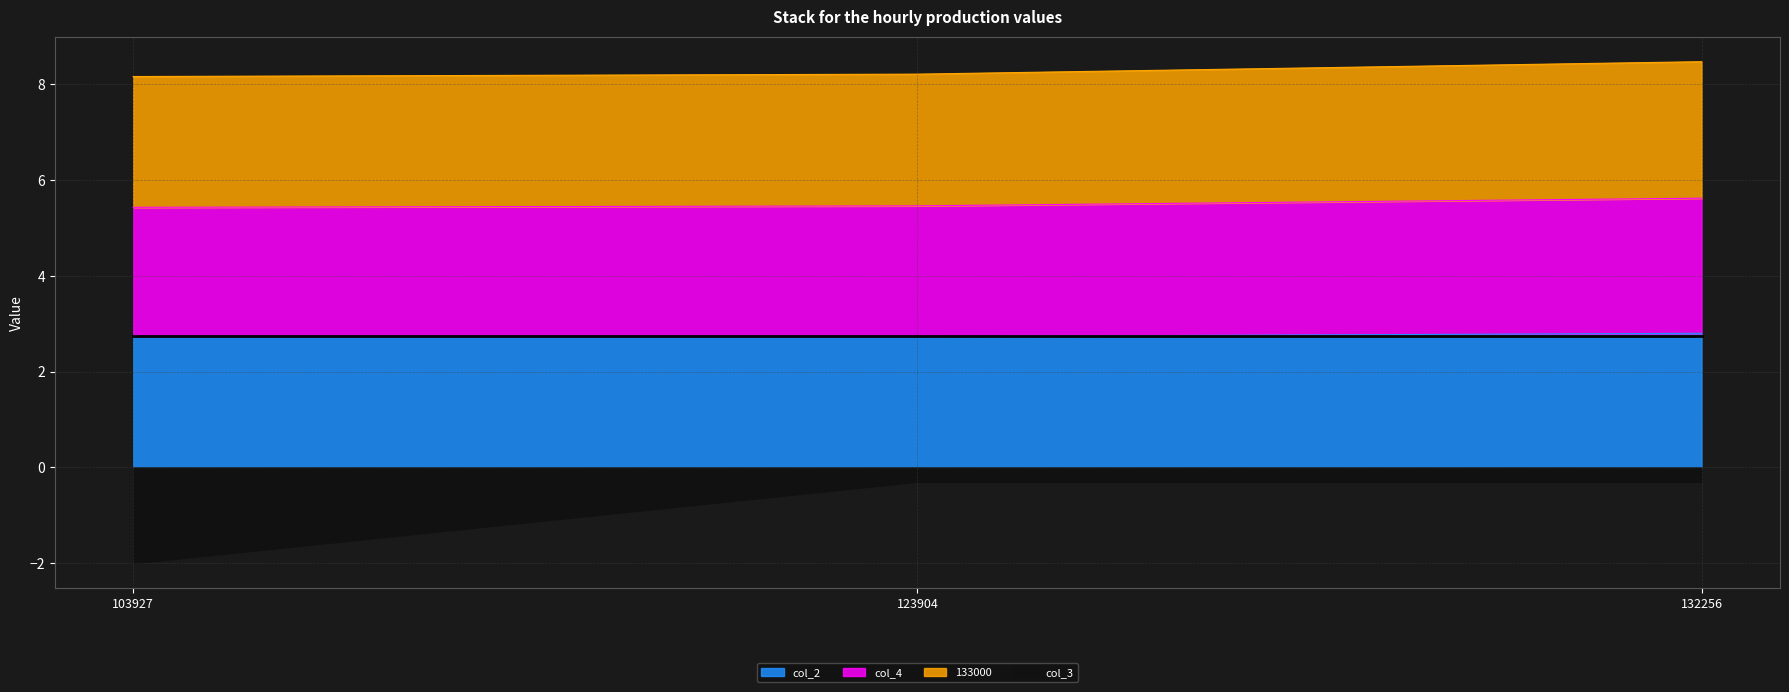

The value of col_2 at 103927 is 2.7. True or false?

True